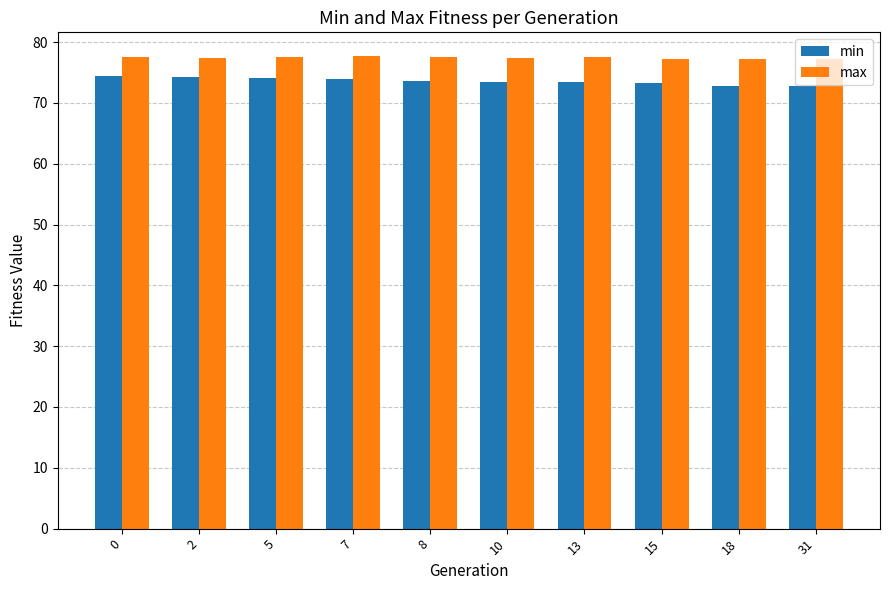

What is the average value of the min series?

73.6